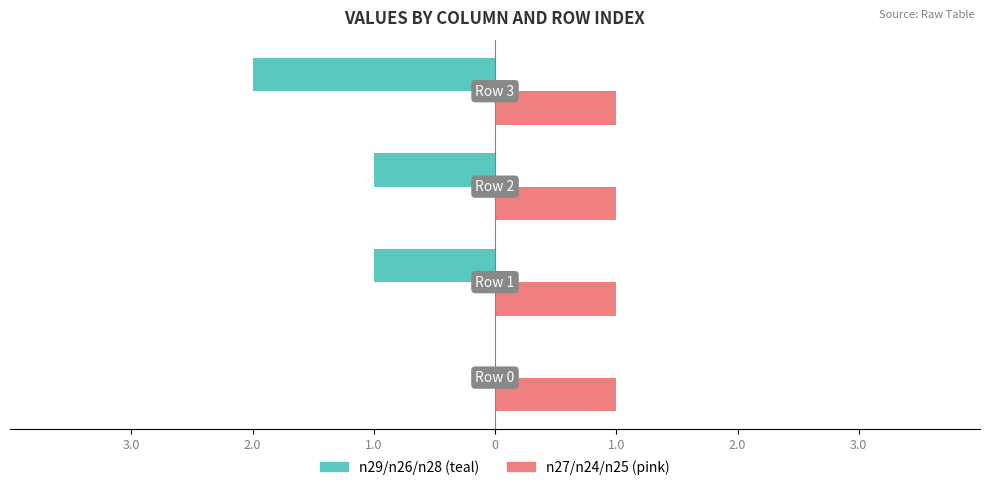

Reading right to left, what are all the values shown in this chart?

n29/n26/n28 (teal): -2.0	-1.0	-1.0	0.0
n27/n24/n25 (pink): 0.3	0.3	0.3	0.3